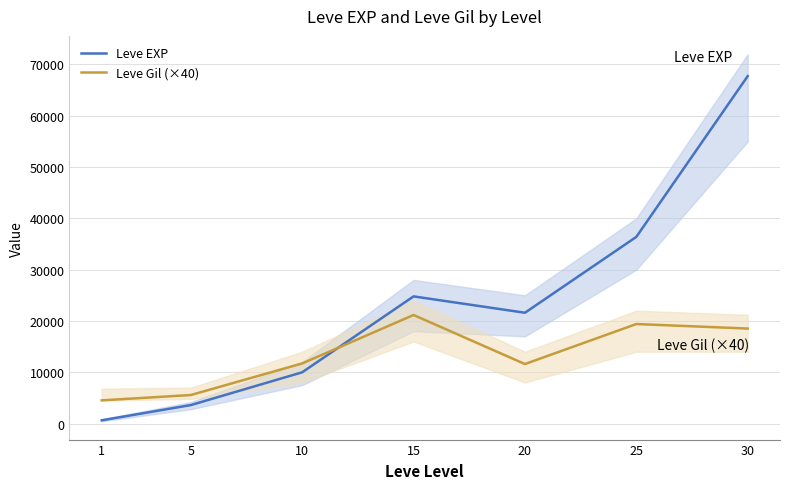

Where is the first local minimum for Leve Gil (×40)?

20